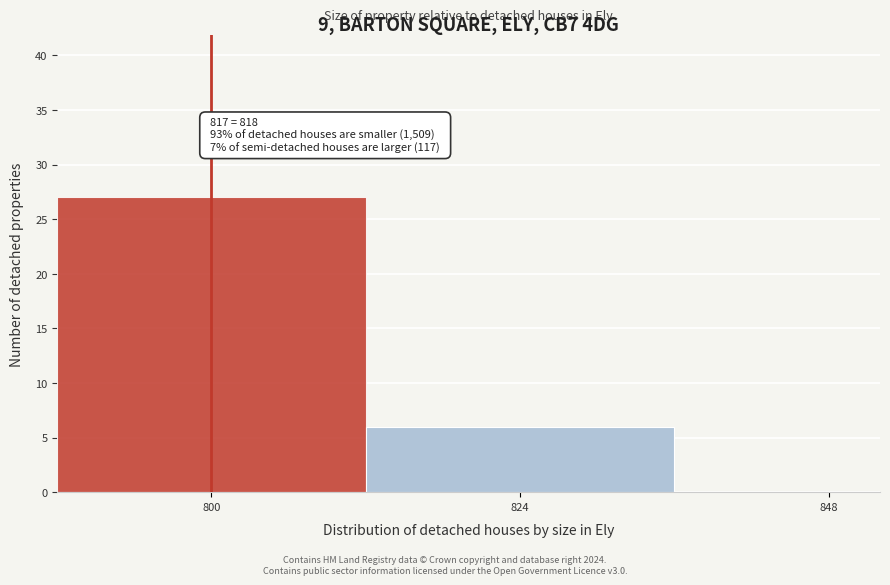

Reading left to right, list all the values displayed in this chart.

800=27	824=6	848=0